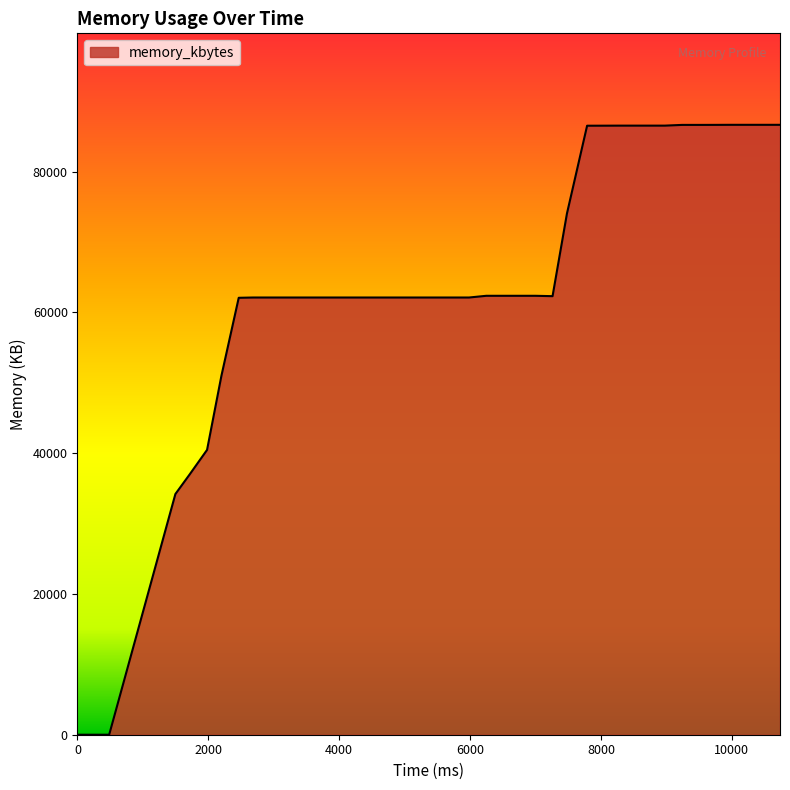

What is the difference between the maximum and minimum values?

86640